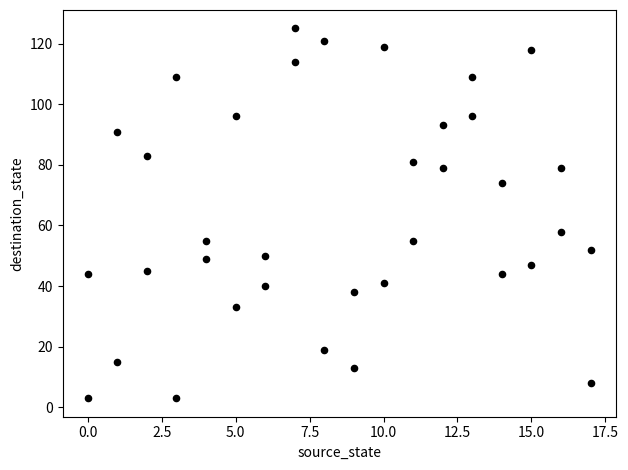

What Y value in the scatter plot is closest to 64?

58